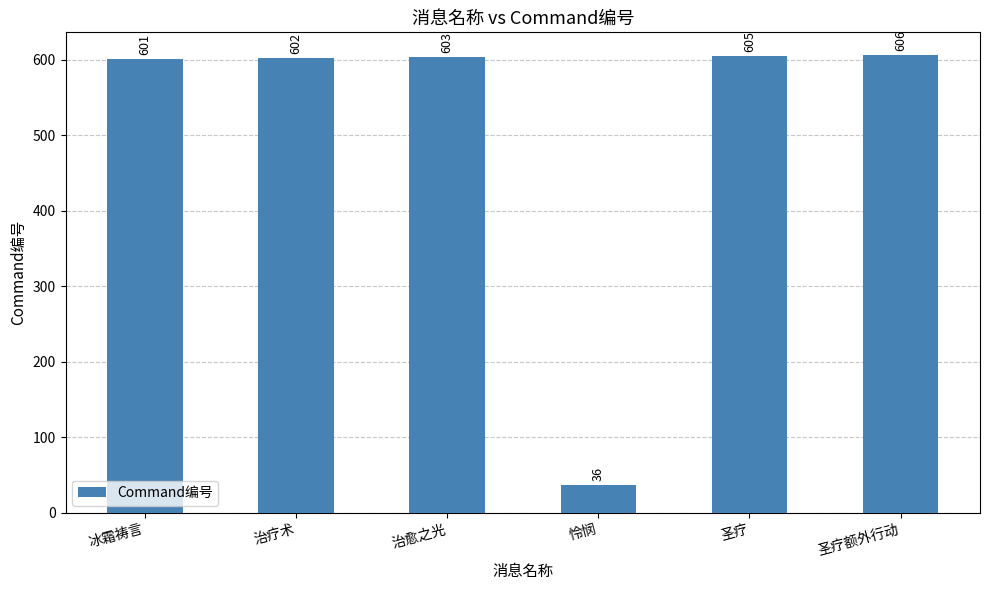

What is the maximum value shown in the chart?

606